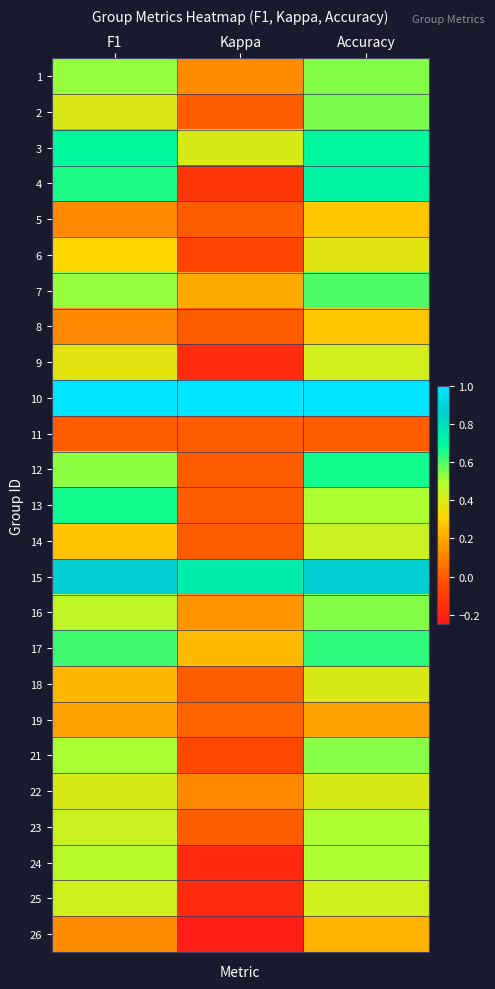

At which category is the sum across all series the highest?

Accuracy